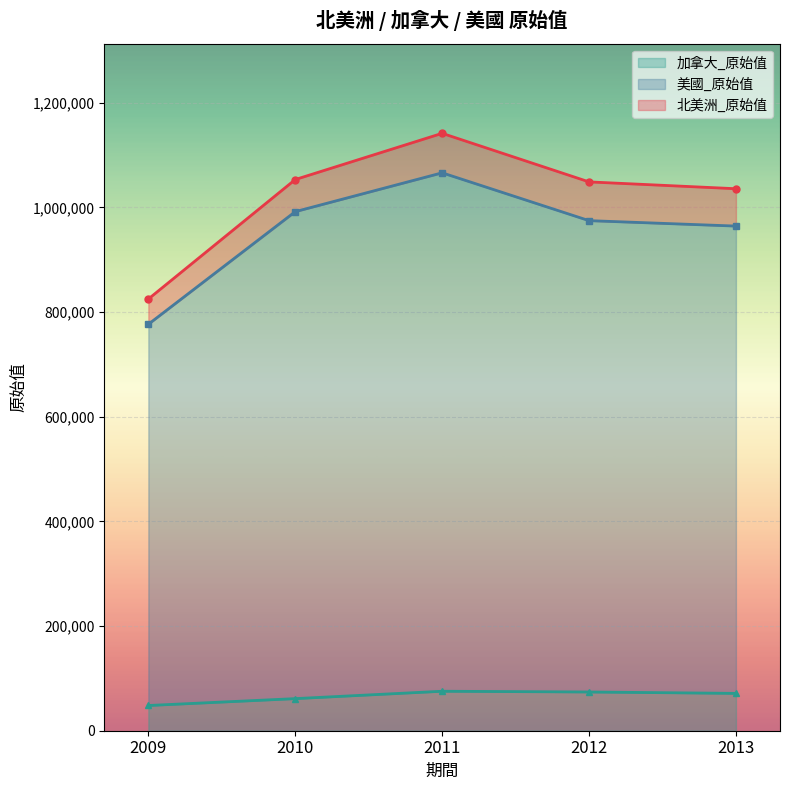

What is the average value of the 加拿大_原始值 series?

66067